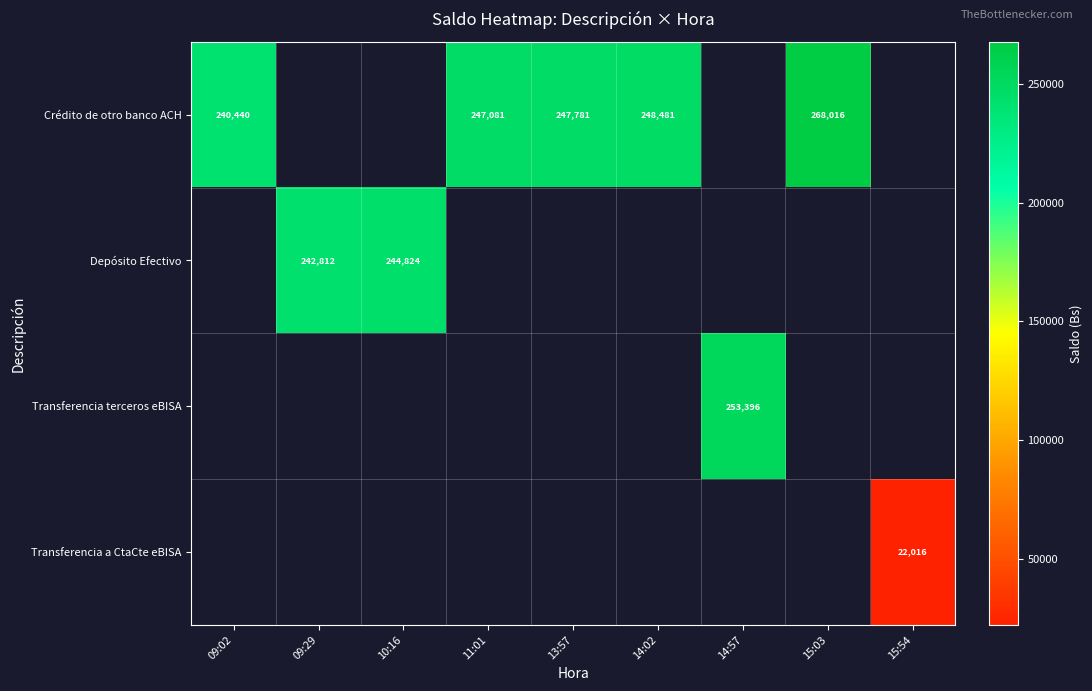

At 15:54, list the series in order from largest to smallest.

Crédito de otro banco ACH, Depósito Efectivo, Transferencia terceros eBISA, Transferencia a CtaCte eBISA